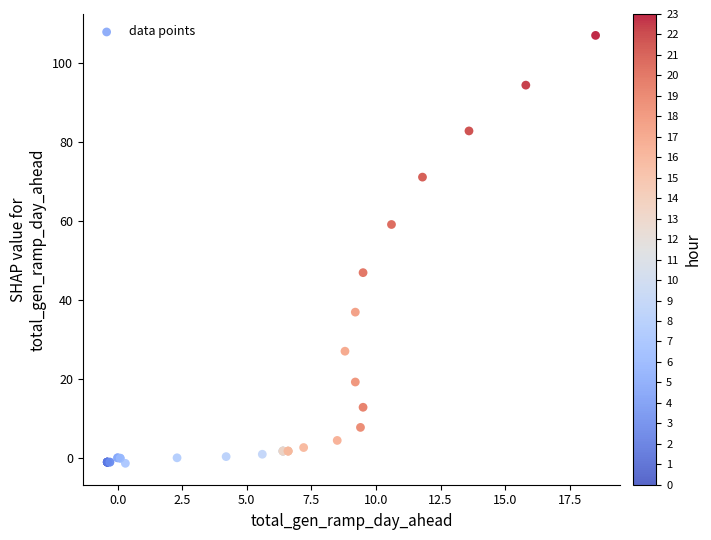

What Y value in the scatter plot is closest to 52?

46.9